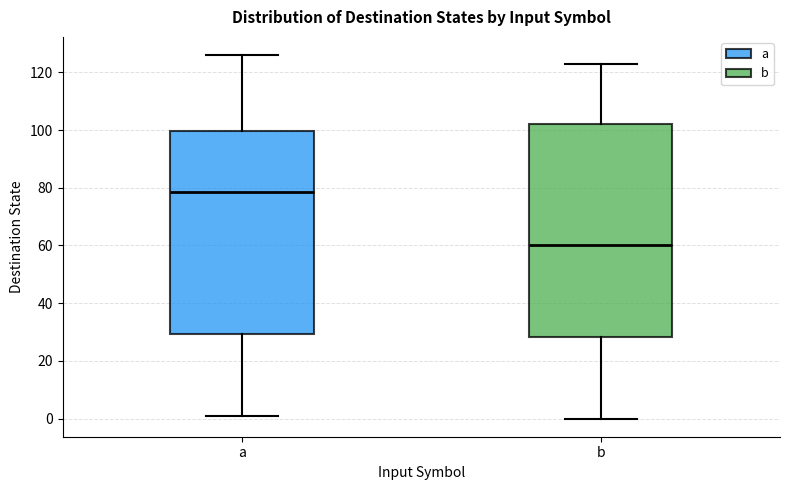

Reading left to right, transcribe this box plot: for each box, give where its median line is, the range the box spans, and where its two whiskers end, as read against the y-axis. The values are not printed on the chart, so give them approximately, as read against the axis.

a: median 78, box 30 to 100, whiskers 2 to 126
b: median 60, box 28 to 102, whiskers 0 to 124